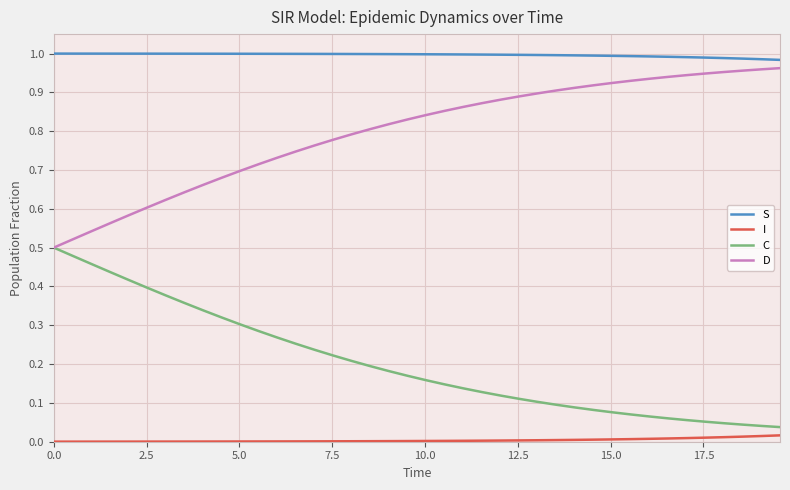

List the series in order of their overall mean, highest first.

S, D, C, I